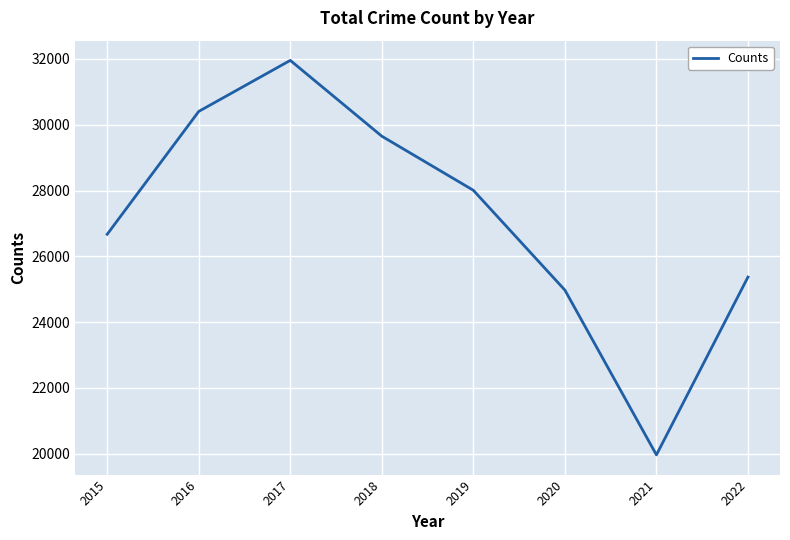

What is the maximum value shown in the chart?

31955